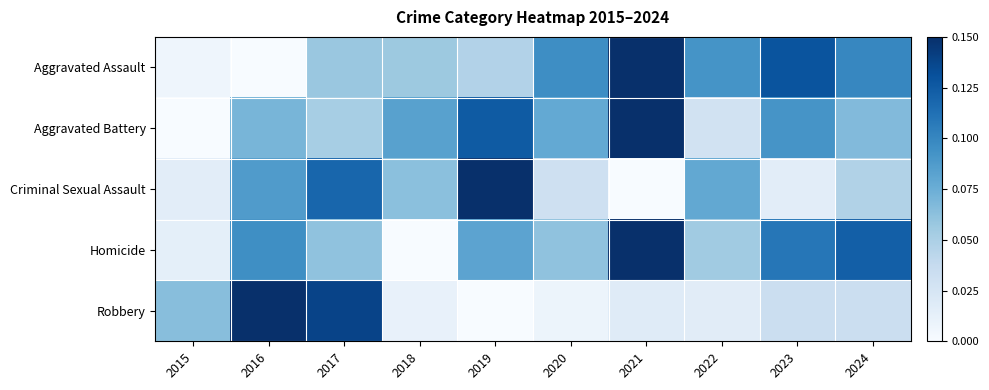

Count the number of data series in this chart.

5